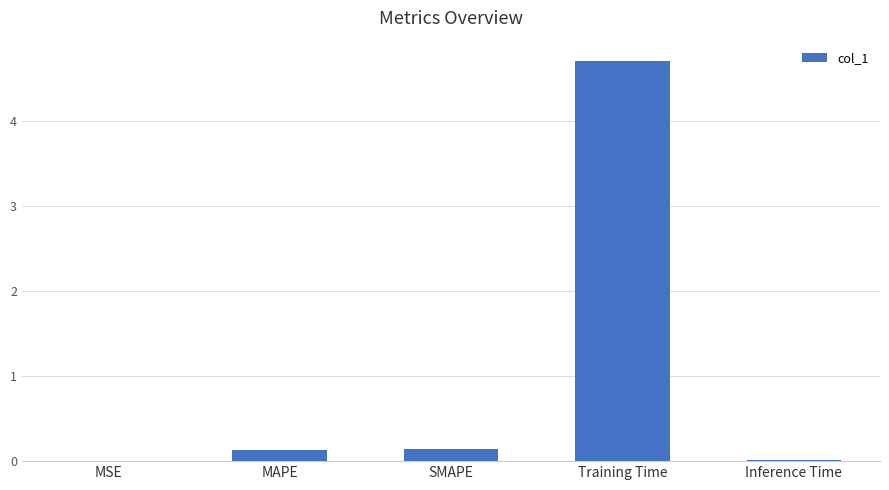

What is the greatest value displayed?

4.7